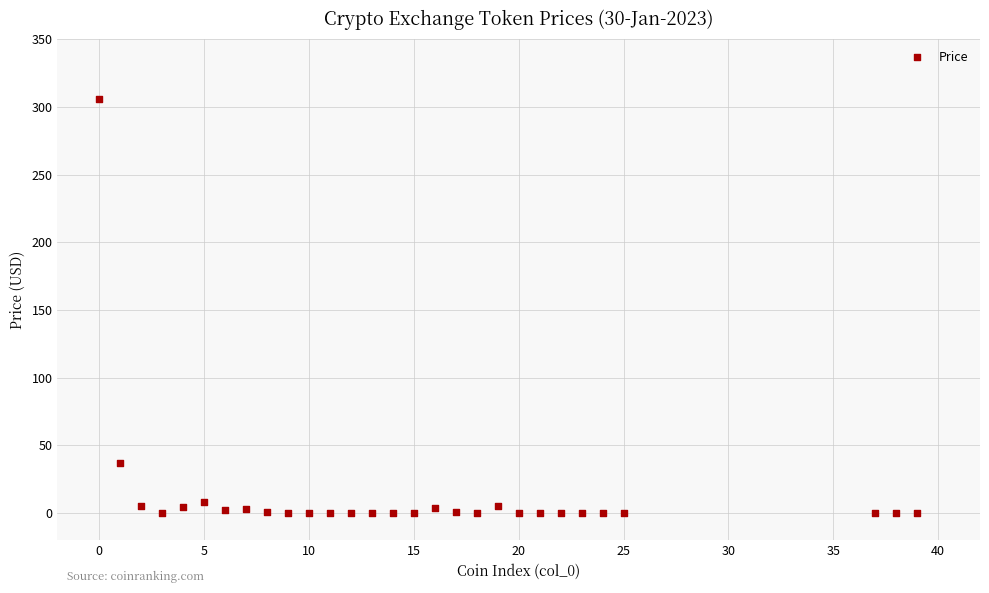

What is the range of Y values (max minus min)?

305.8